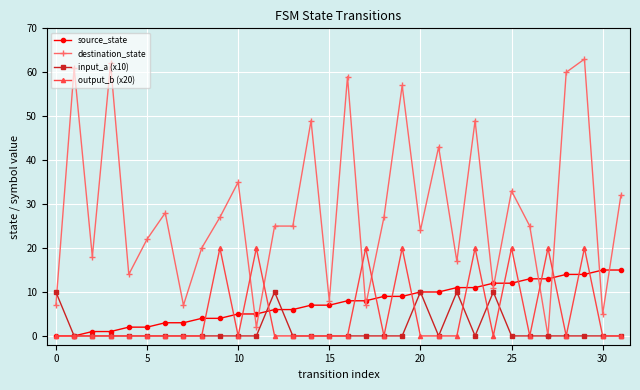

Which series ends up on top after the final intersection of destination_state and output_b (x20)?

destination_state